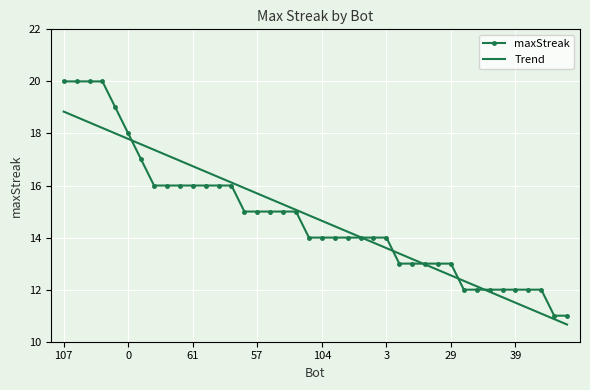

Which series has the widest spread of values?

maxStreak